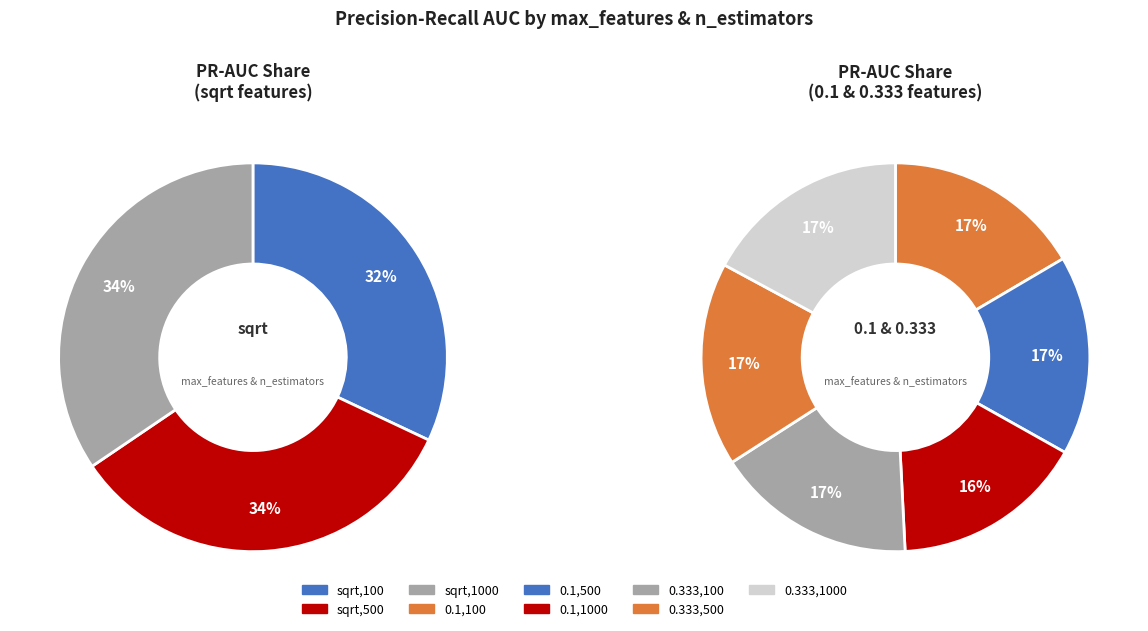

What is the smallest slice in the pie chart?

sqrt,100